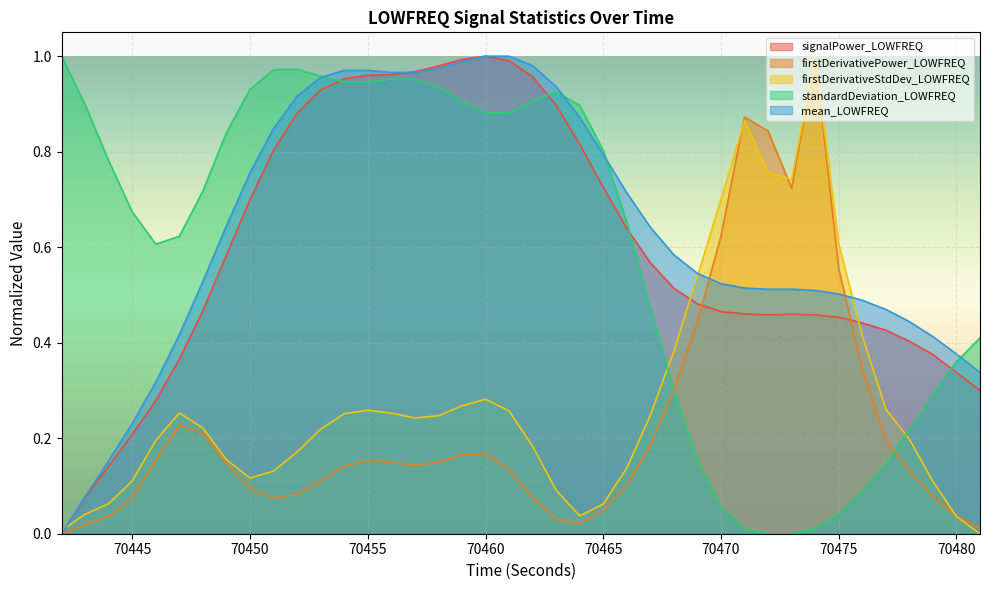

The value of firstDerivativePower_LOWFREQ at 70456 is 0.1. True or false?

True